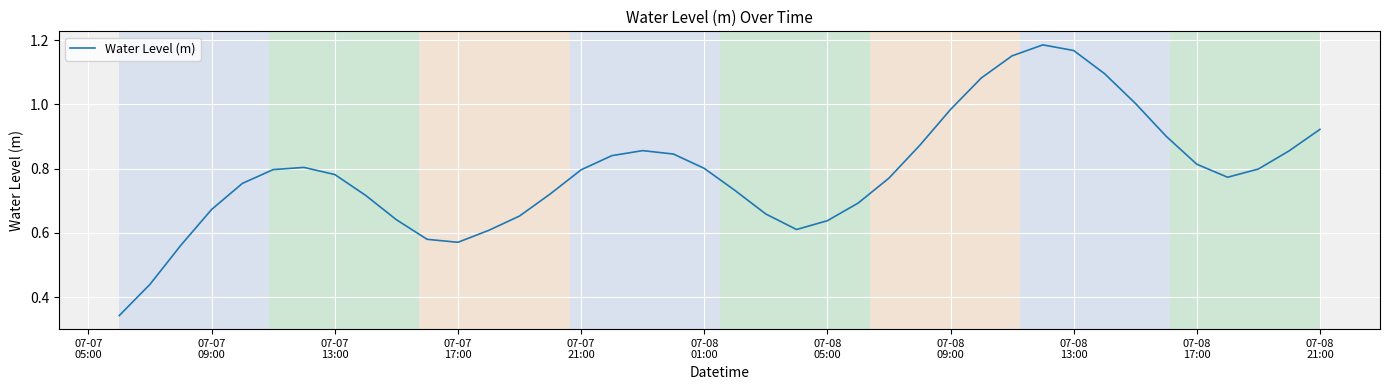

What is the difference between the second highest and second lowest values?

0.7